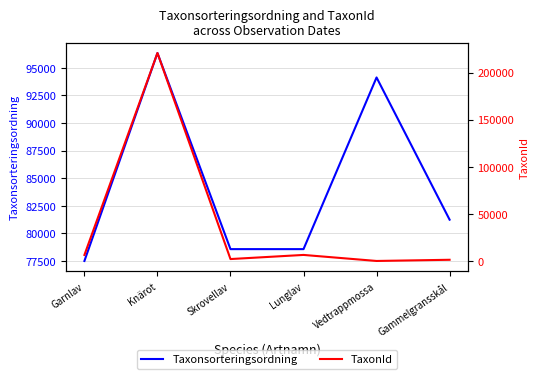

Is it true that Taxonsorteringsordning equals 78579 at Skrovellav?

True